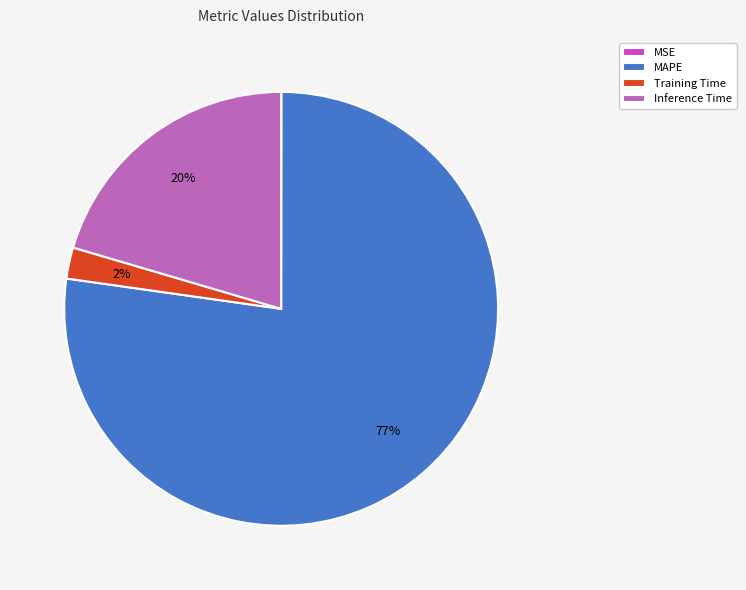

To the nearest percent, what is the difference between the Inference Time and Training Time slice percentages?

18%